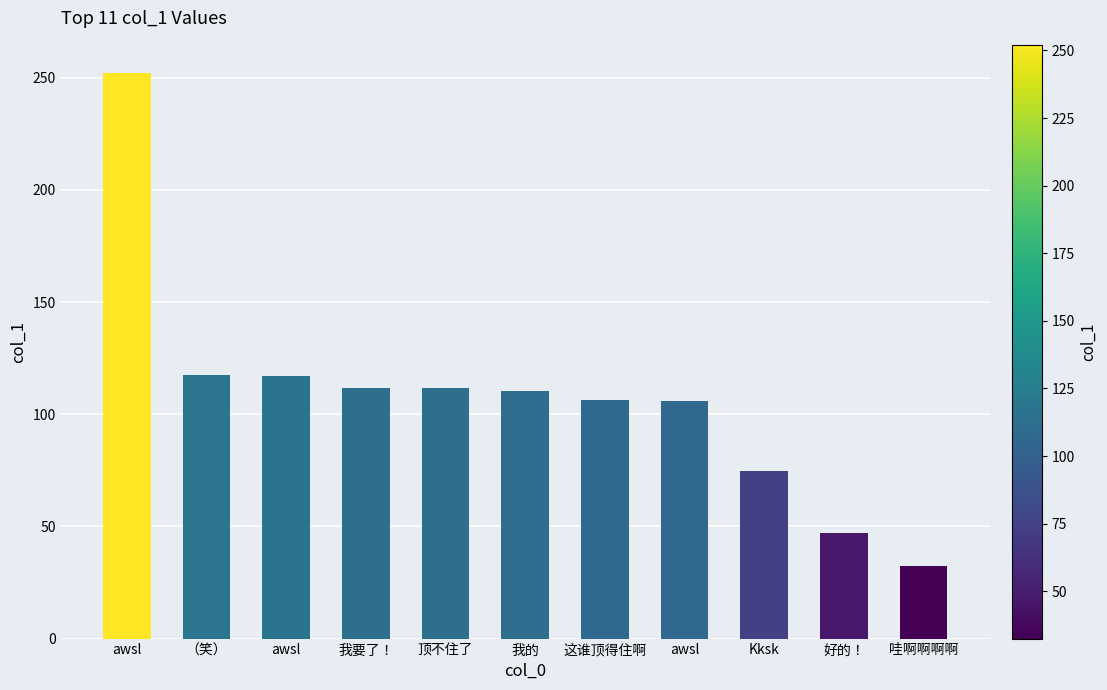

Count the number of data series in this chart.

1